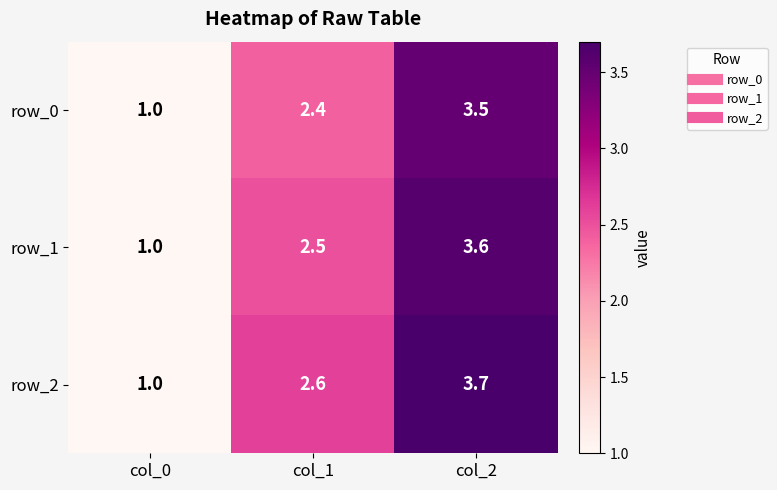

The value of row_1 at col_1 is 2.5. True or false?

True